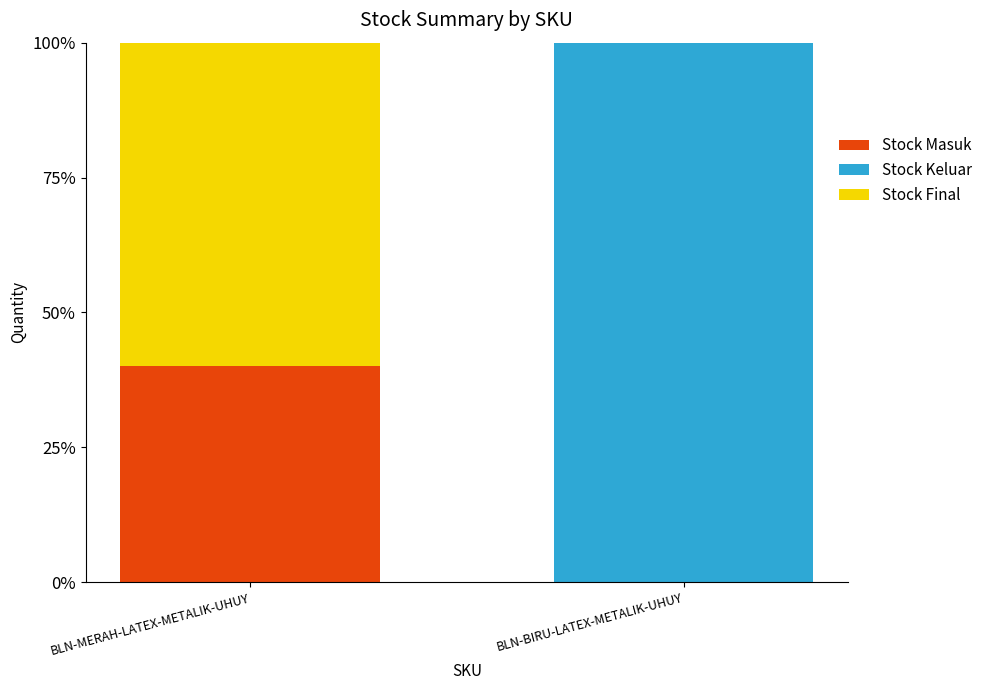

At which label does Stock Masuk reach its peak?

BLN-MERAH-LATEX-METALIK-UHUY